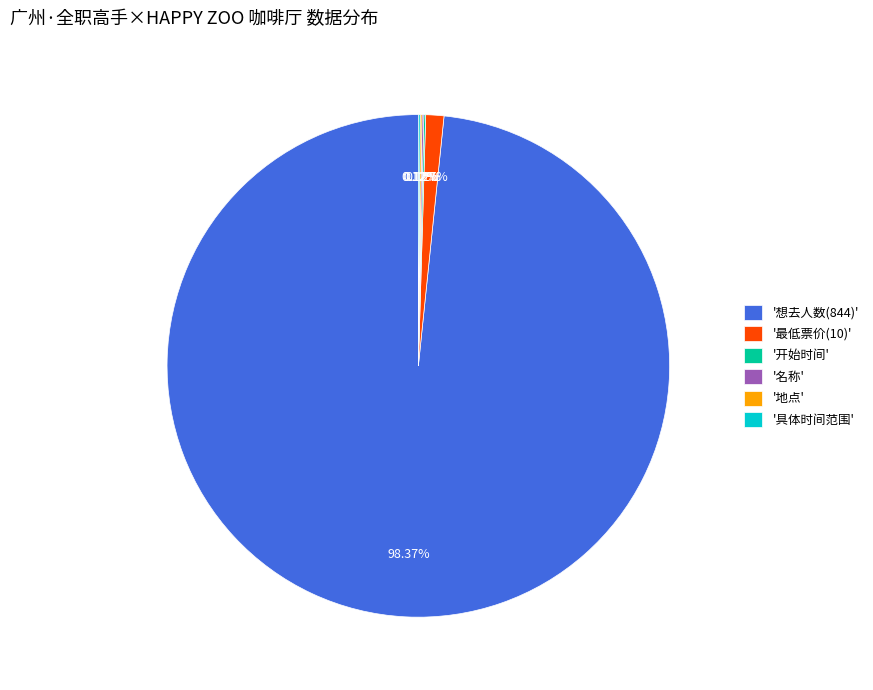

Does '想去人数(844)' represent more than half of the total?

Yes